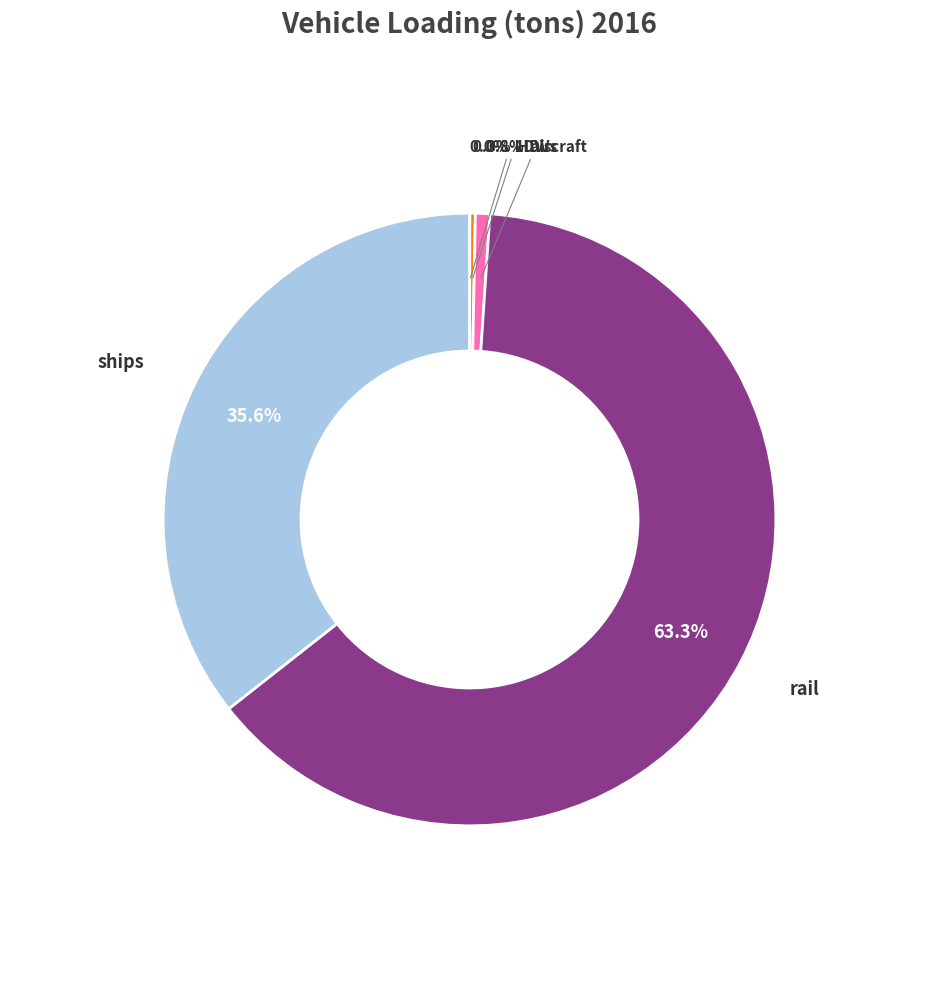

Is there a majority slice in this chart?

Yes